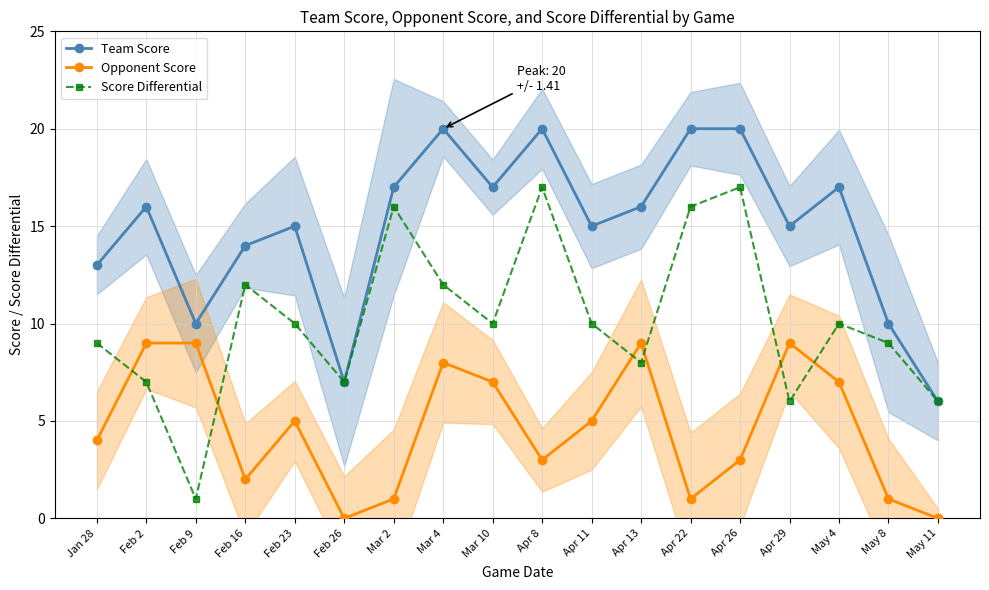

What is the value of the Opponent Score point at the 11th from the left?

5